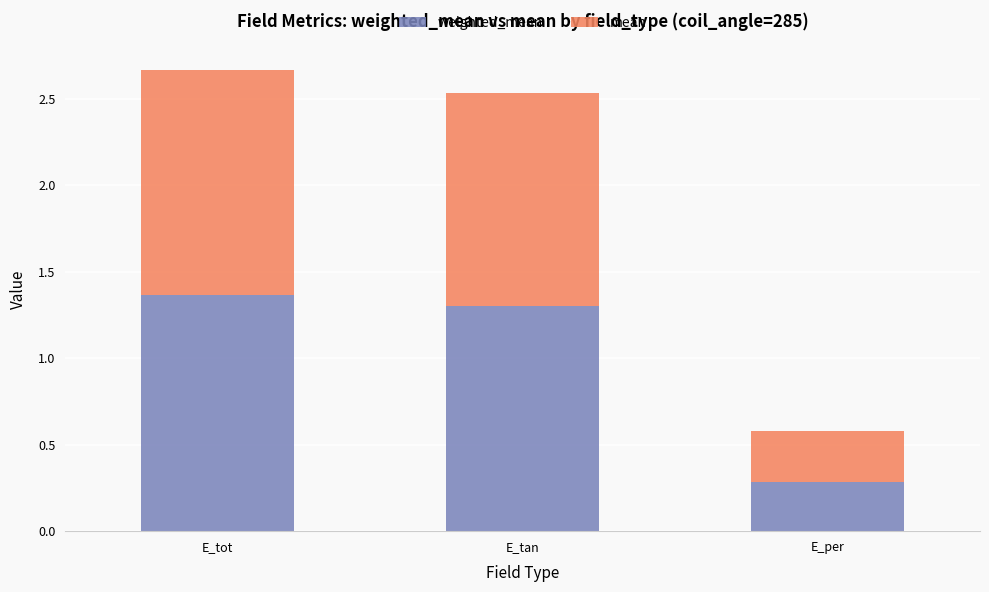

What is the total value across all series at E_tot?

2.7